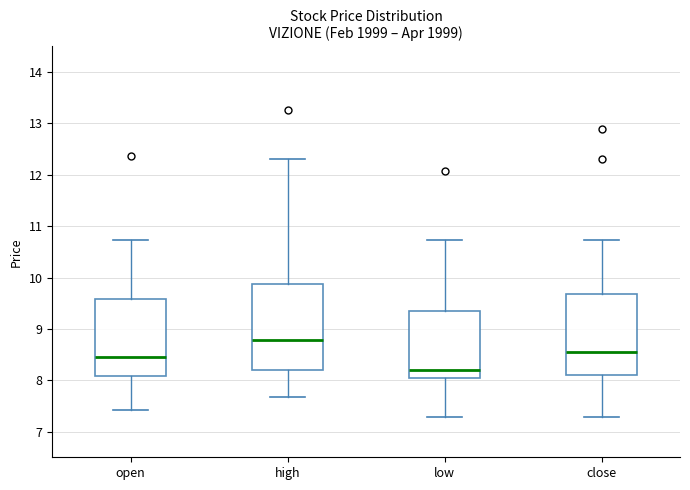

Where does the median line of the box for high sit on the y-axis? The values are not printed on the chart, so give them approximately, as read against the axis.

8.8